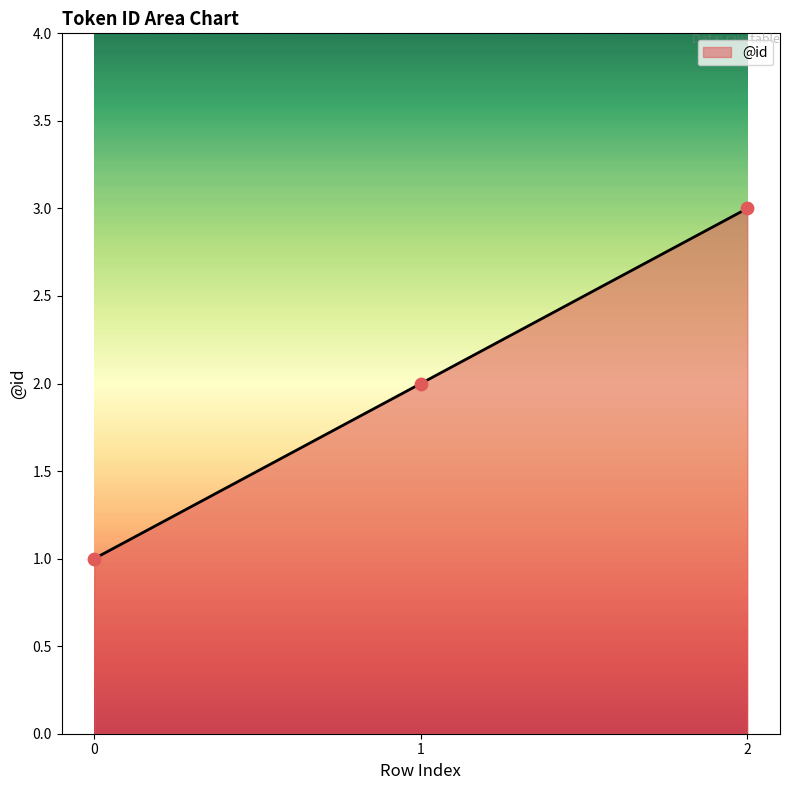

What is the change in value from 1 to 2?

+1